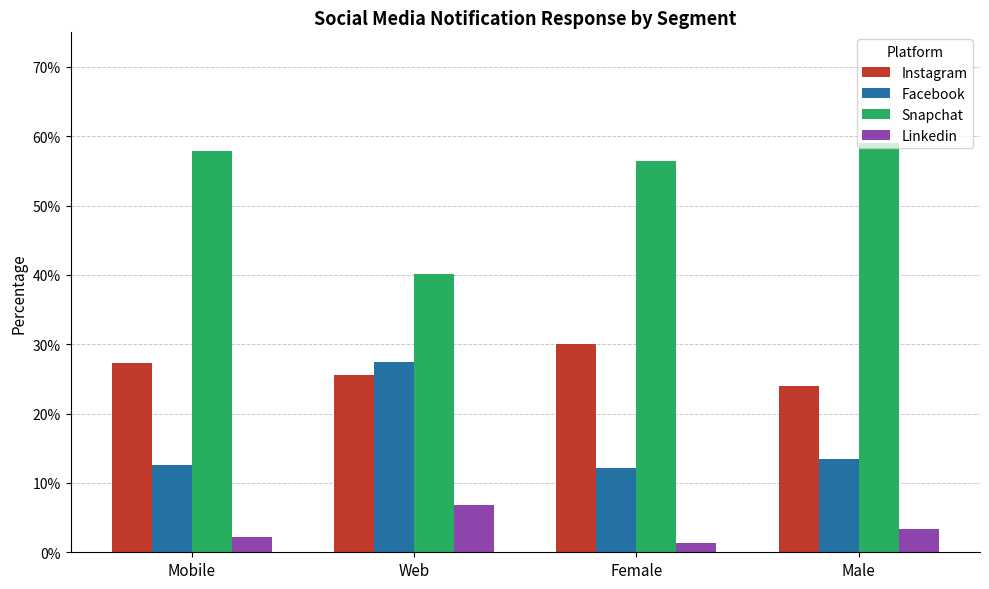

Which label corresponds to the smallest value in the chart?

Female